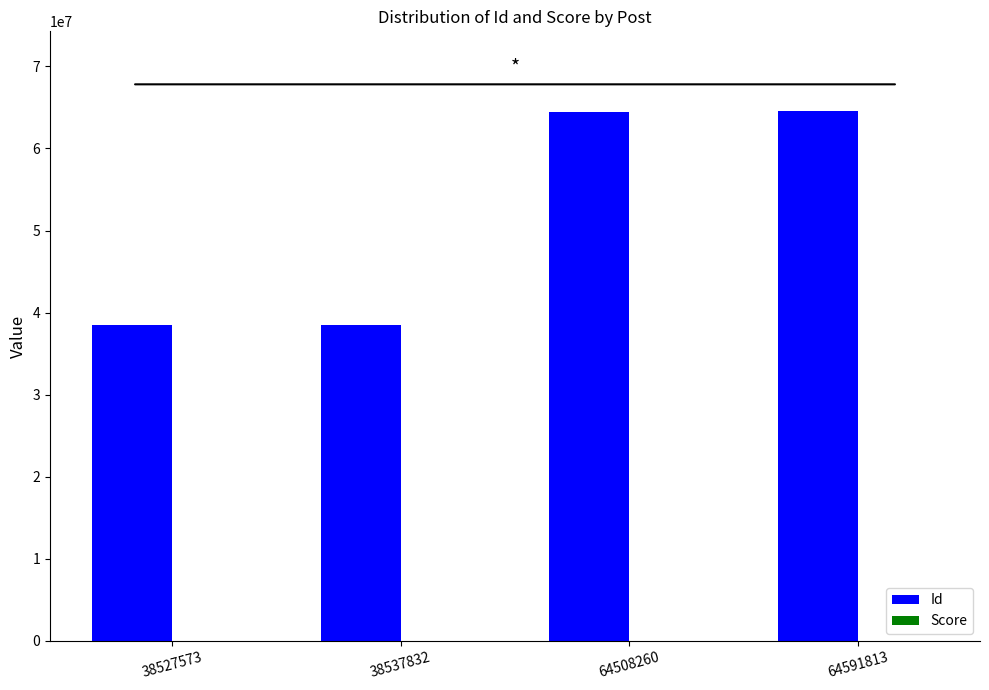

True or false: Id has a value of 64508260 at 64508260.

True